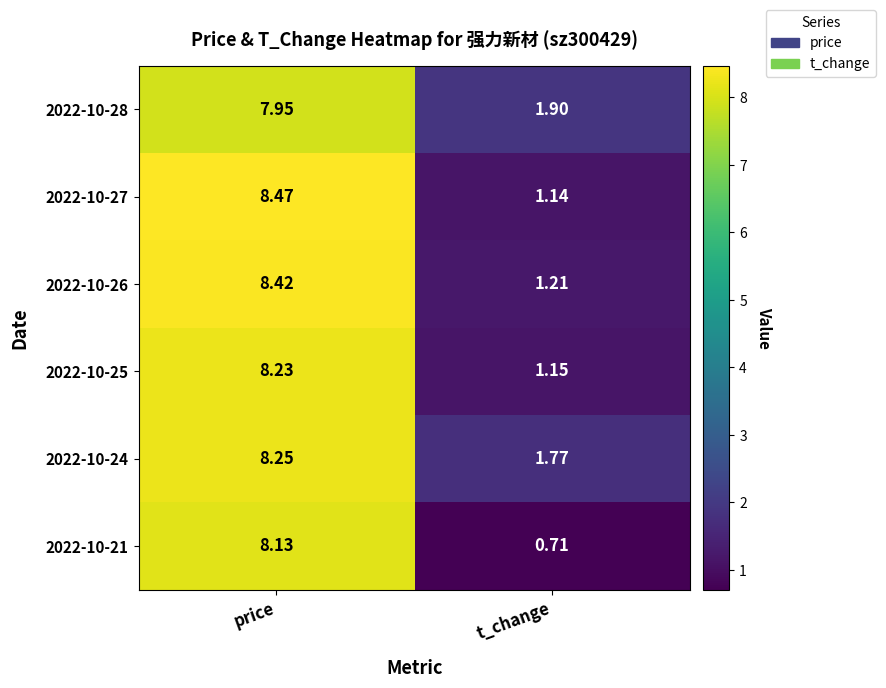

Which category has the highest value in the 2022-10-27 series?

price